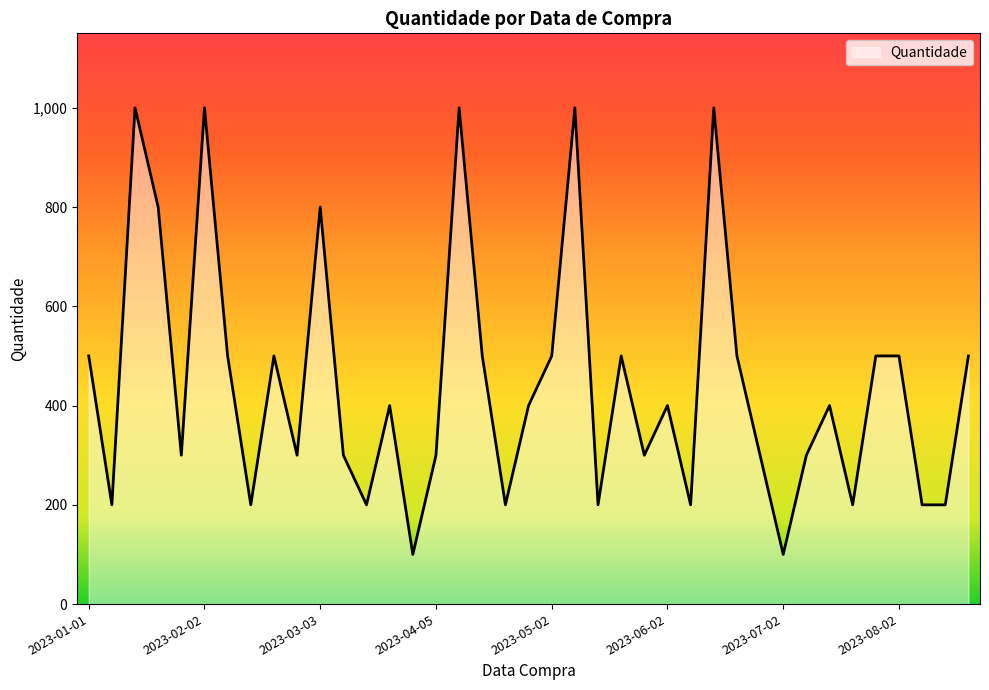

What is the minimum value shown in the chart?

100